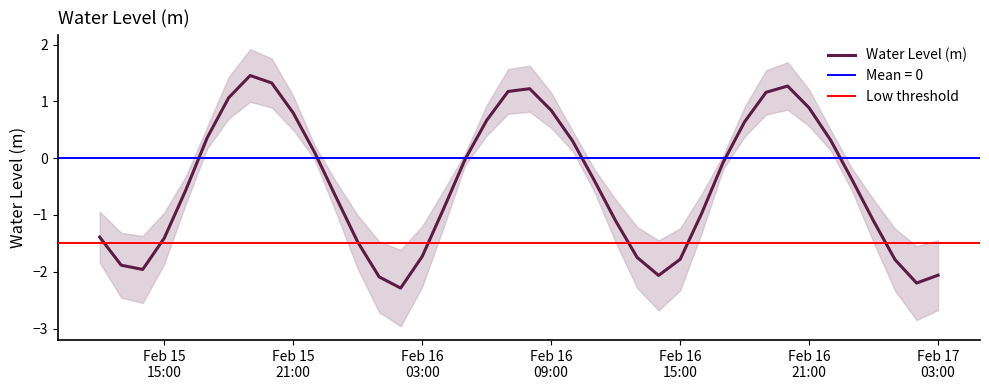

What position from the left is 2025-02-16 18:00:00?

31